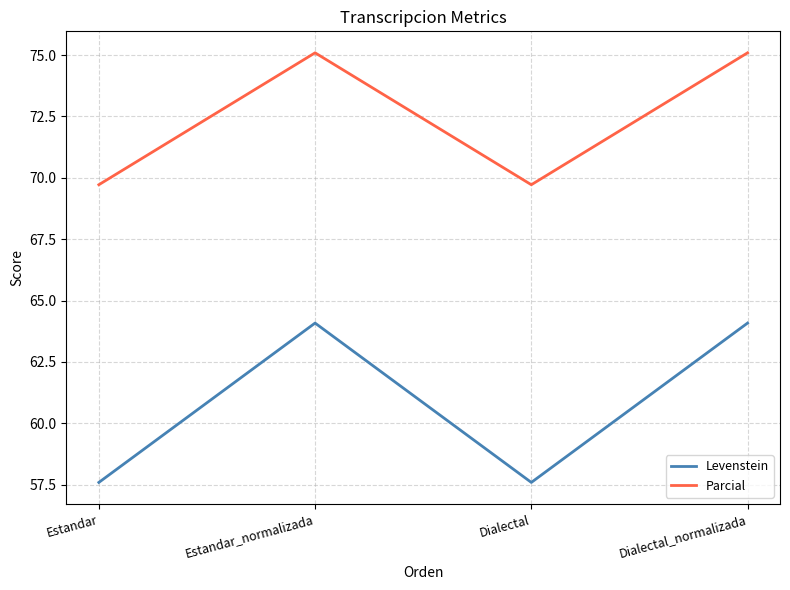

True or false: Levenstein and Parcial cross at least once.

False